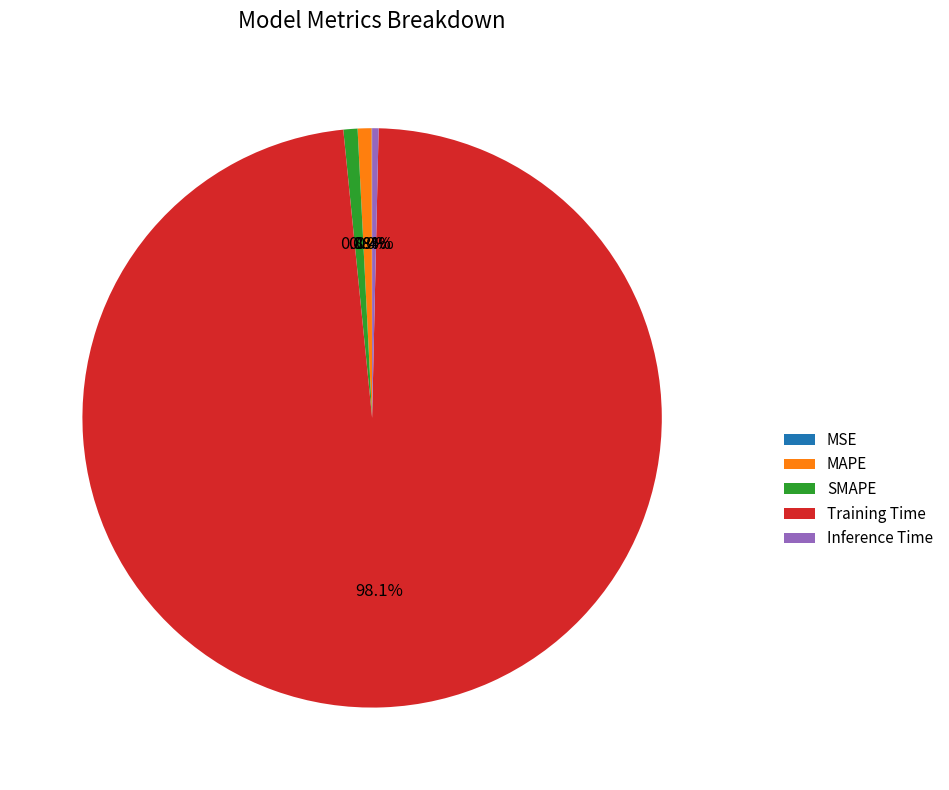

Which slice is the largest?

Training Time